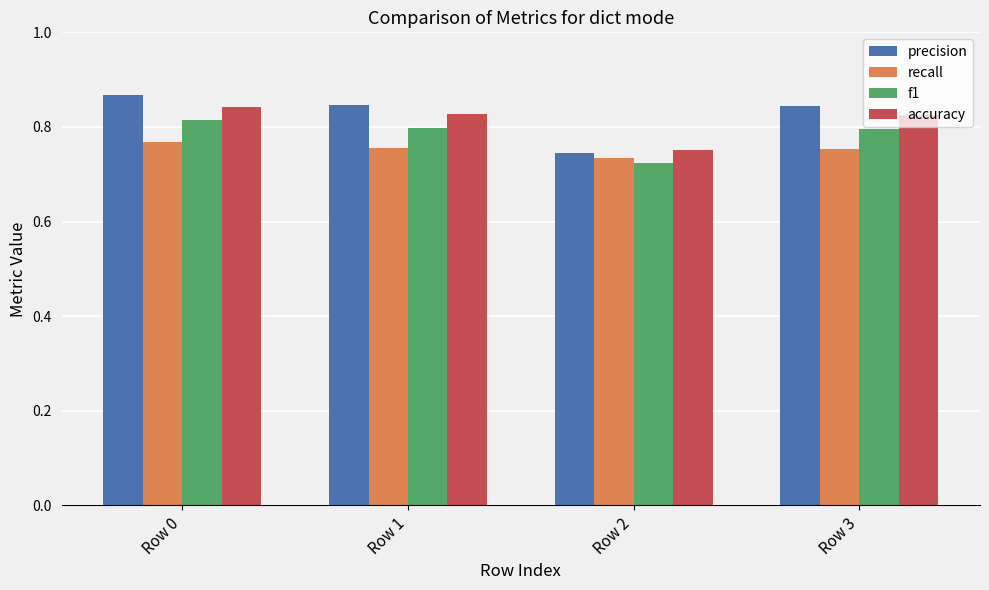

Does the chart contain any negative values?

No